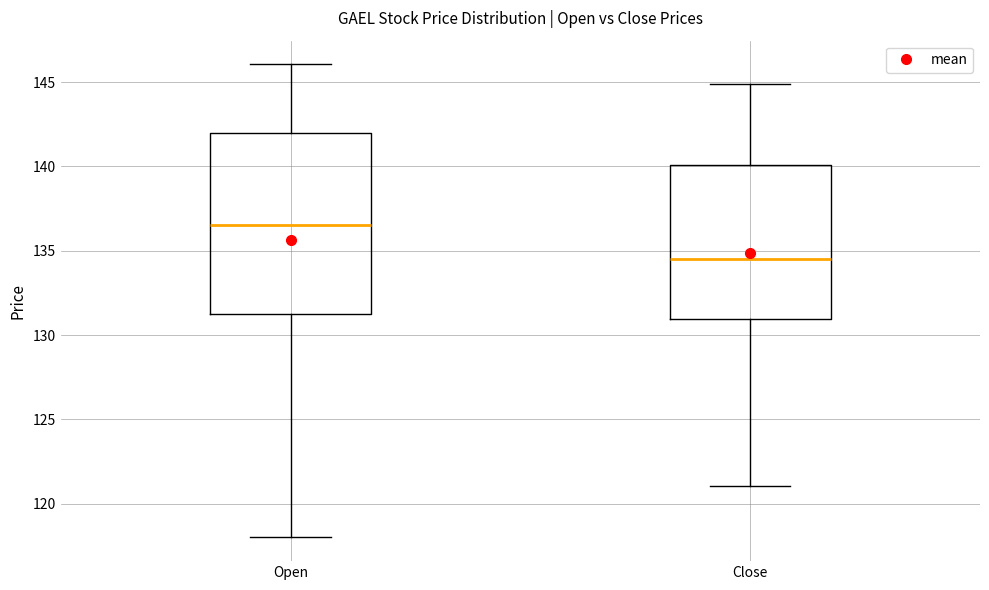

Reading left to right, read every box against the y-axis: the position of its median line, the range the box covers, and the ends of its whiskers. The values are not printed on the chart, so give them approximately, as read against the axis.

Open: median 136.5, box 131.5 to 142.0, whiskers 118.0 to 146.0
Close: median 134.5, box 131.0 to 140.0, whiskers 121.0 to 145.0